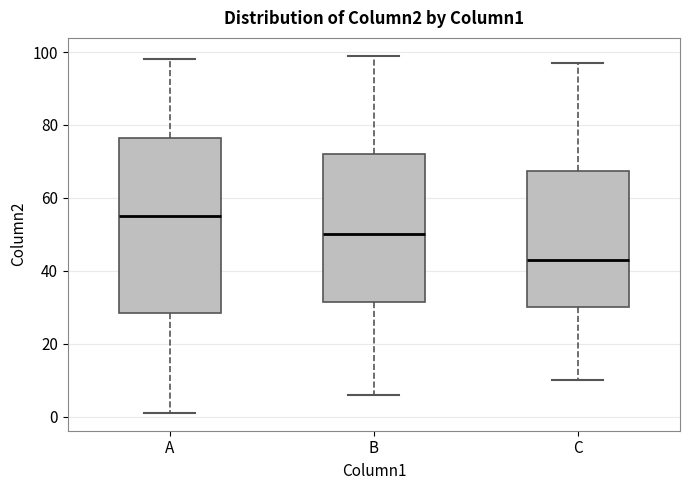

Comparing the boxes themselves (not the whiskers), which one is the tallest?

A